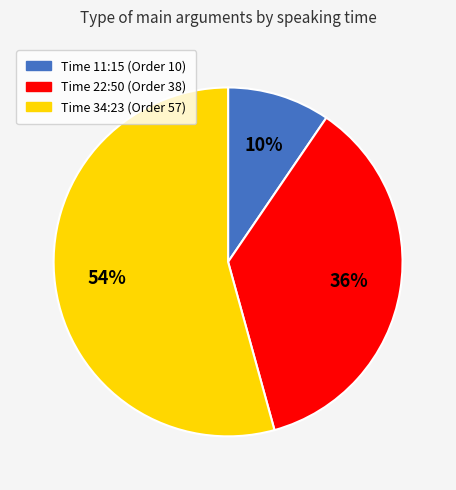

Is there any slice that represents more than half of the pie?

Yes